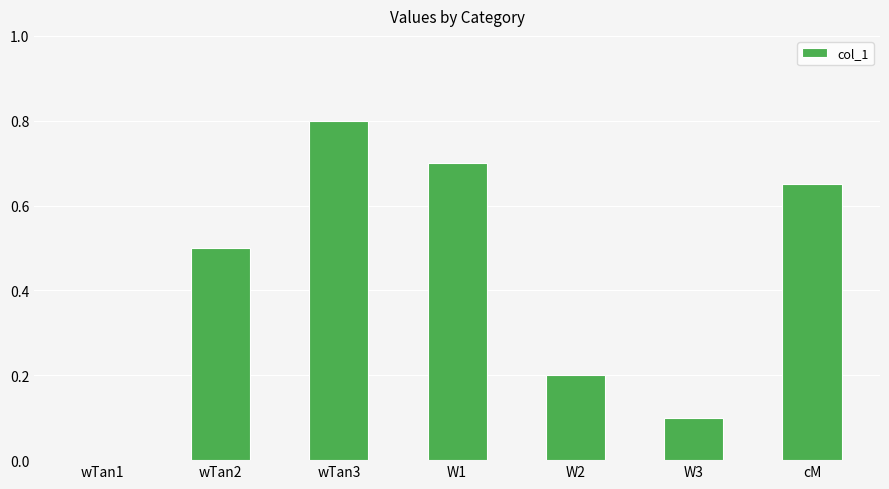

What is the approximate value at wTan3?

0.8